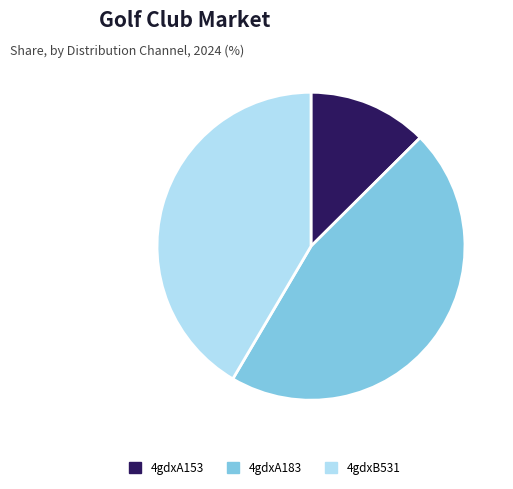

Combined, do 4gdxA153 and 4gdxB531 account for over 50%?

Yes